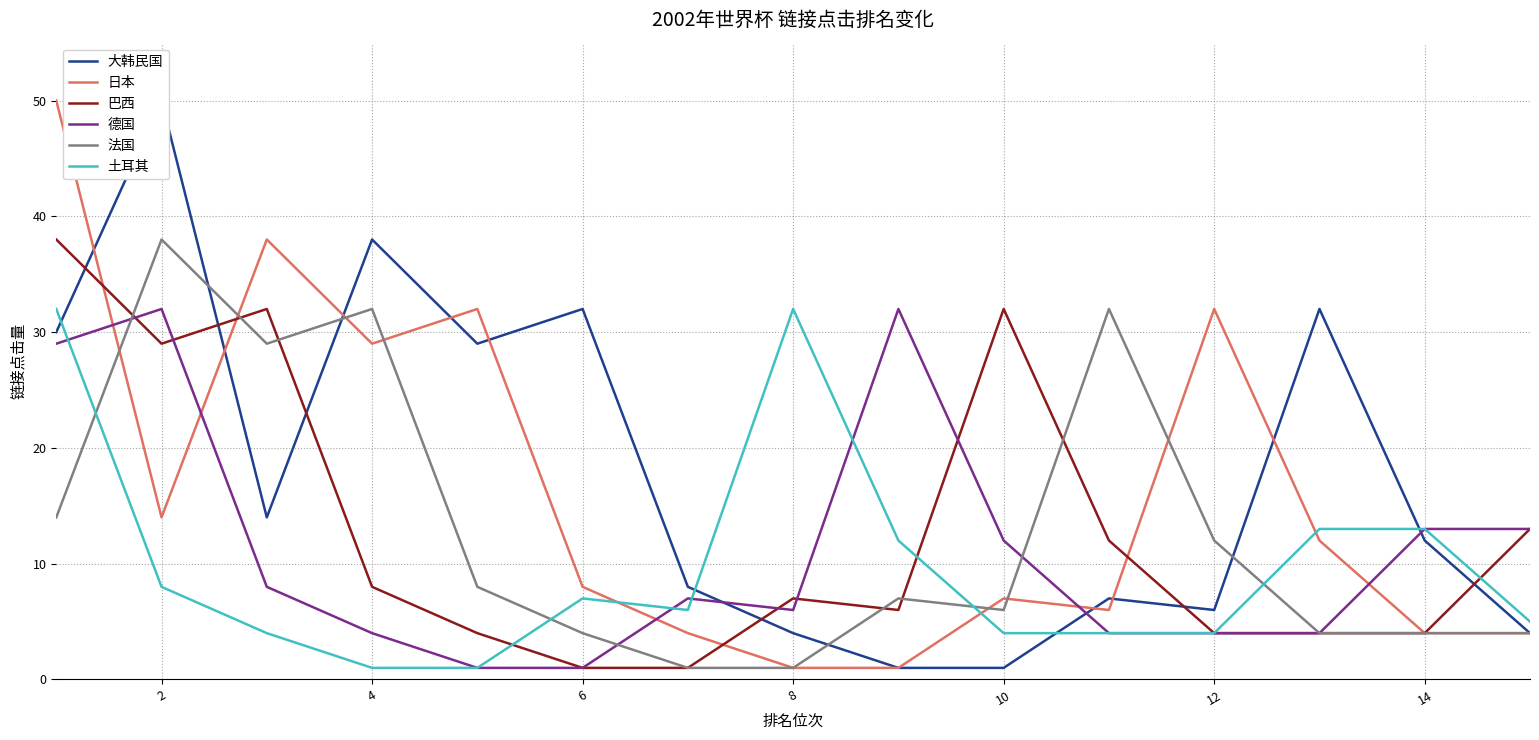

What is the maximum value for 大韩民国?

50